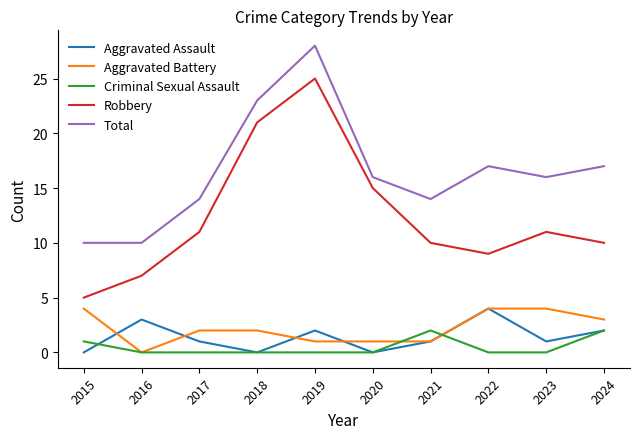

How many series are shown in this chart?

5